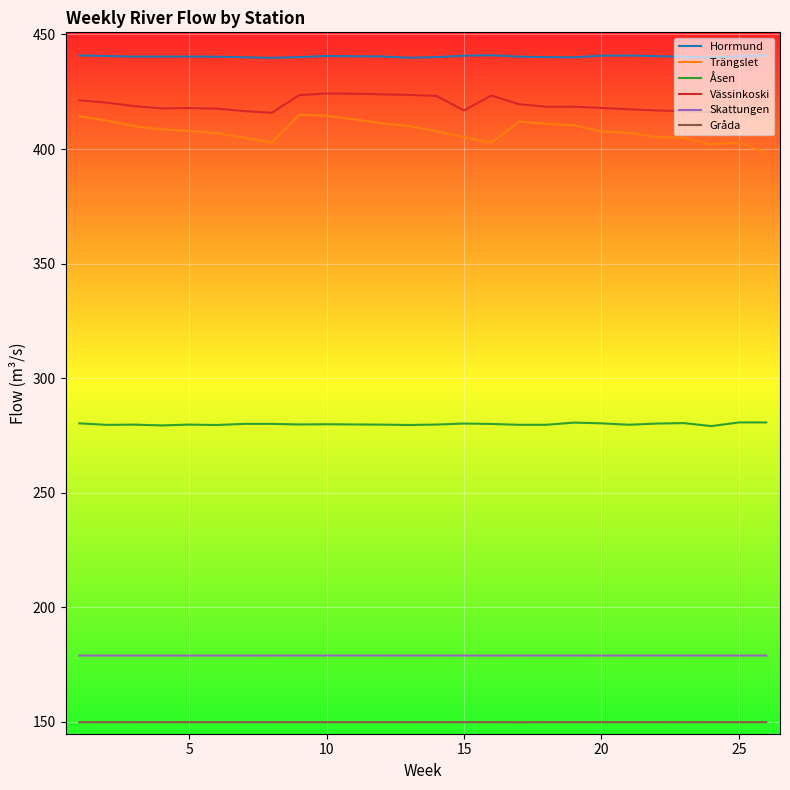

How many lines are shown in the chart?

6